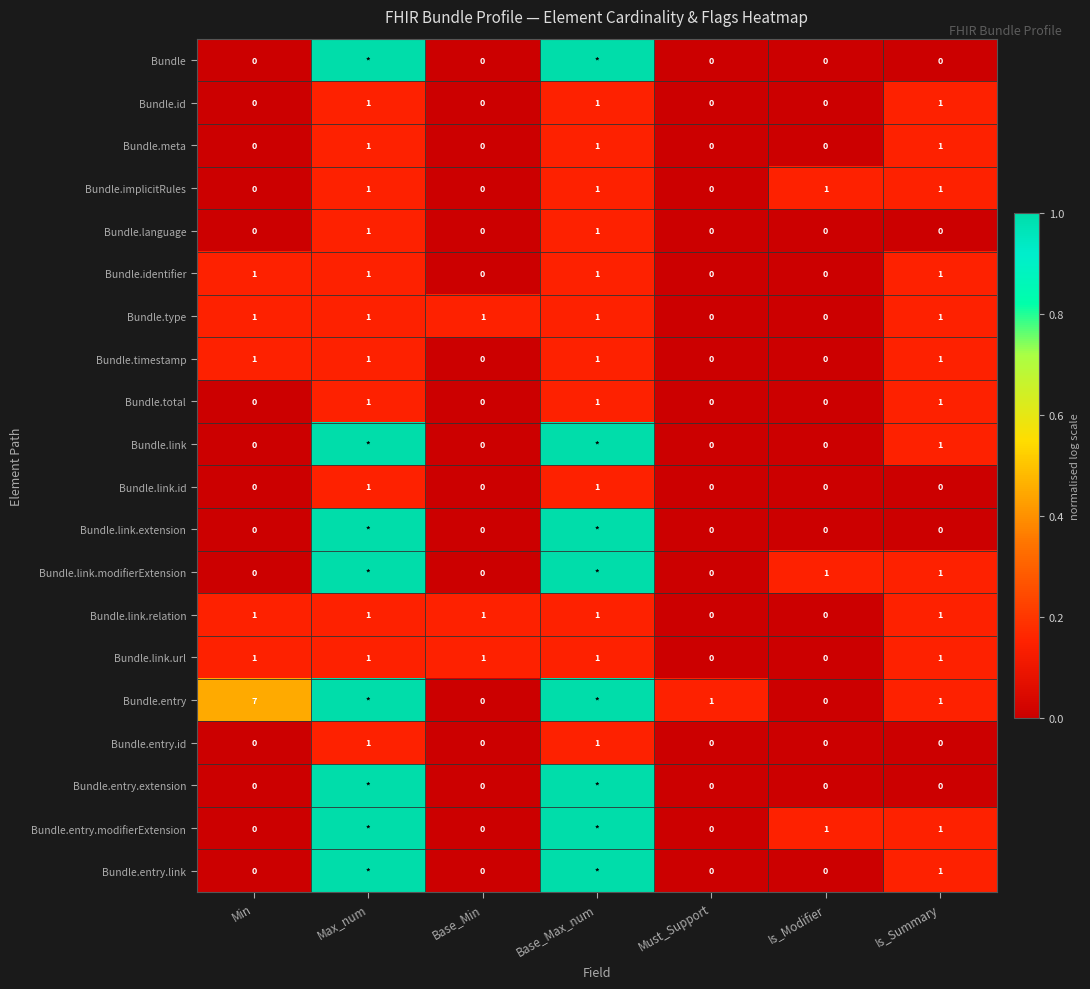

The Bundle.type series shows 2 at Min. True or false?

False